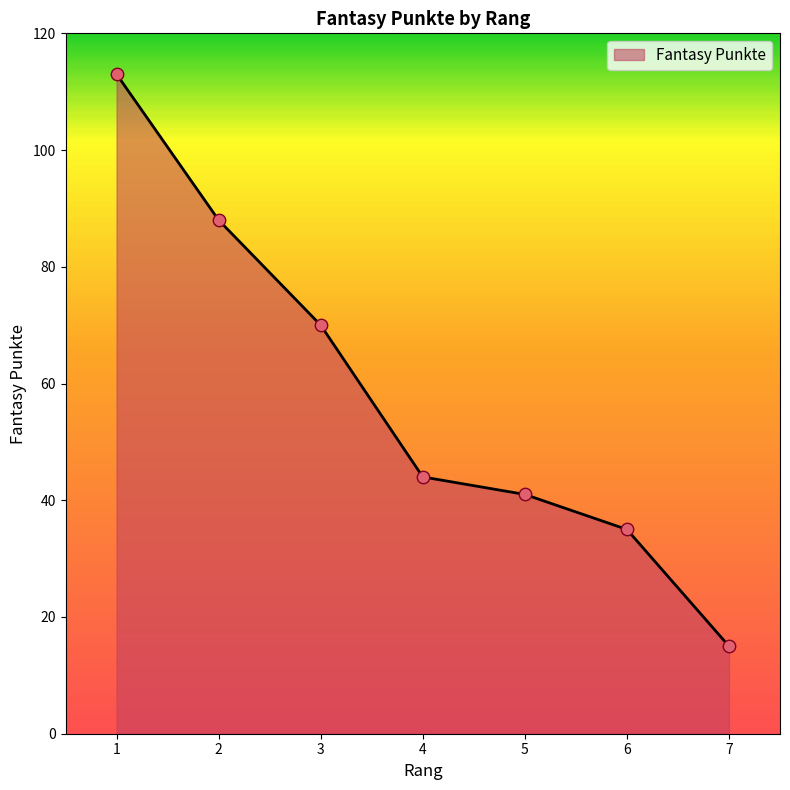

What is the ratio of the value at 3 to the value at 1?

0.6